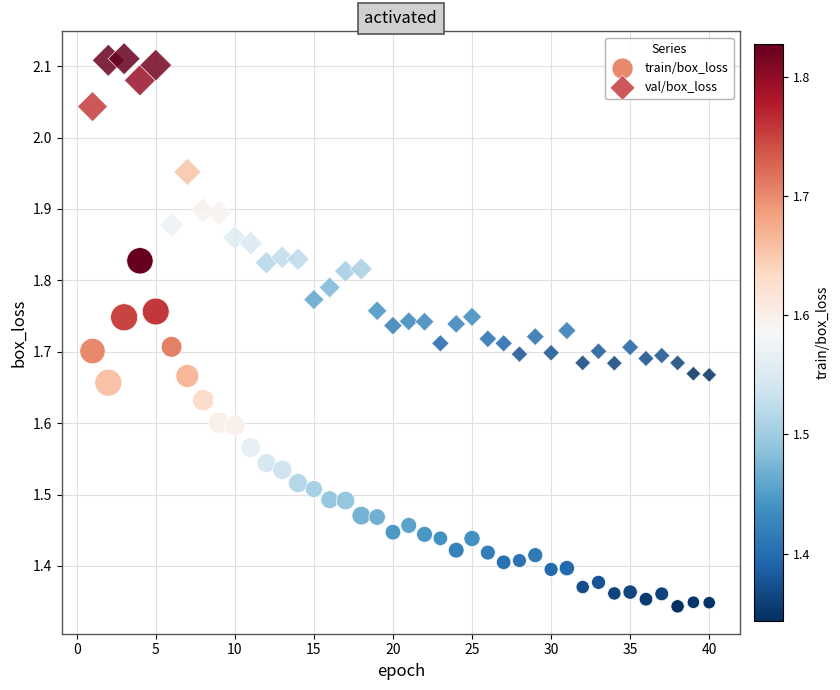

Across all data points, what is the range of X values (max minus min)?

39.0